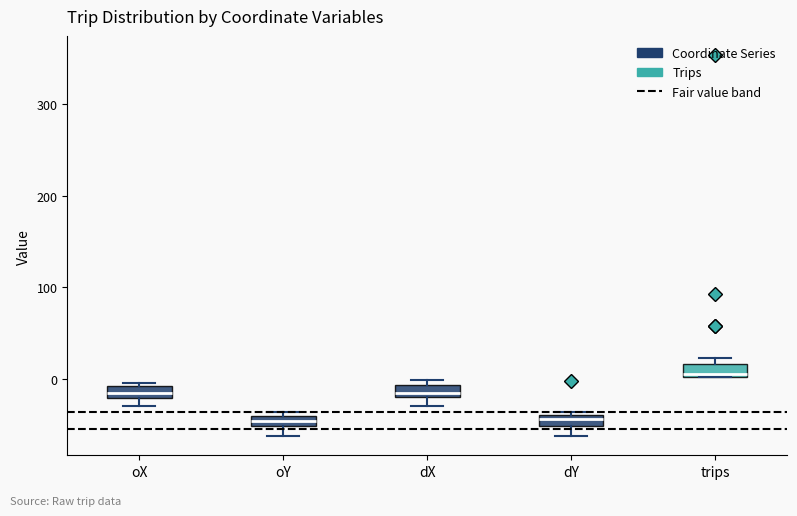

Where is the upper edge of the box for oY on the y-axis? The values are not printed on the chart, so give them approximately, as read against the axis.

-40